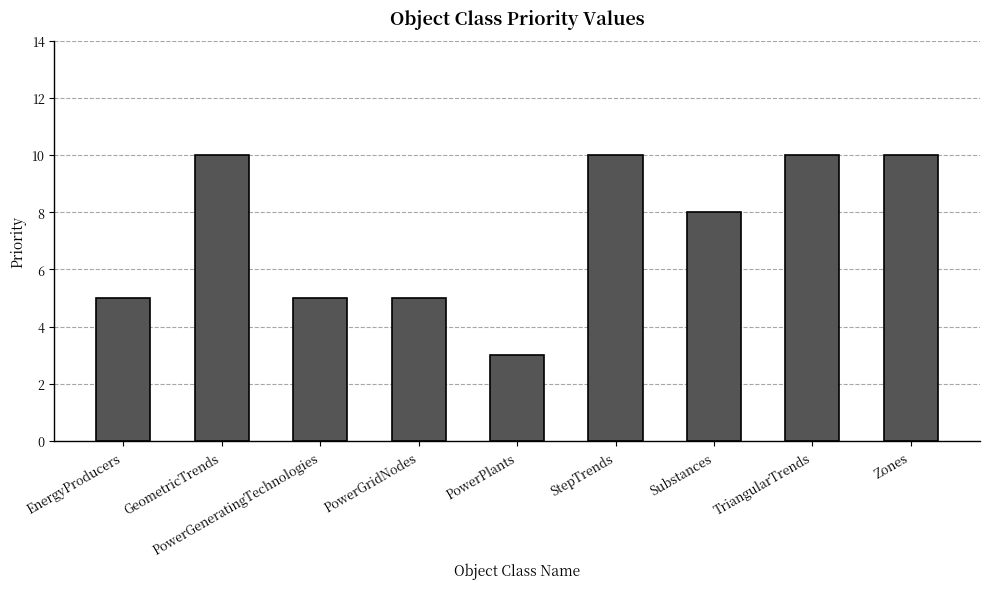

Is it true that the value at StepTrends is 10?

True